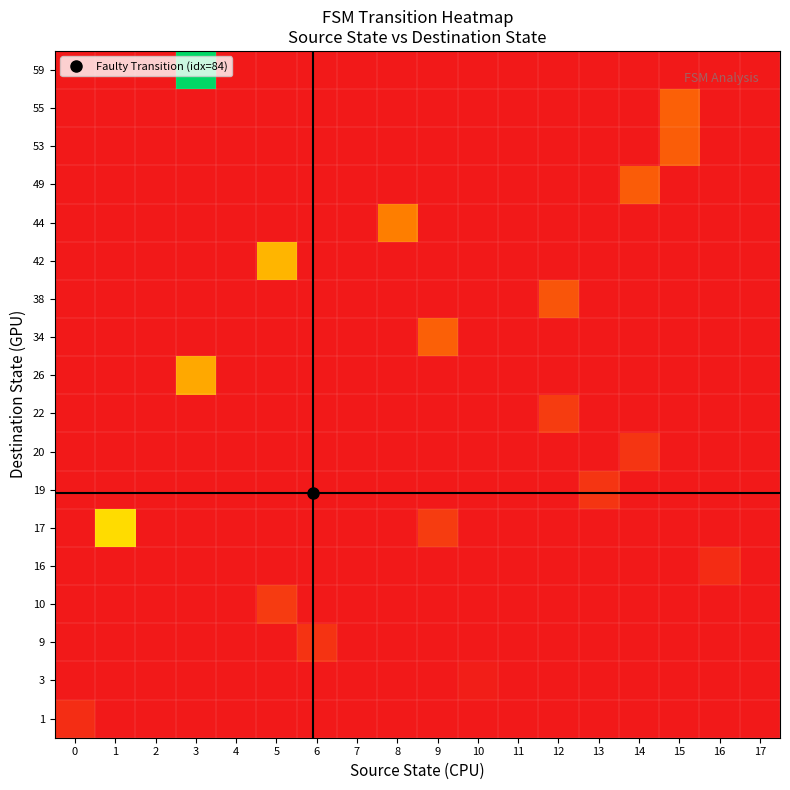

How many data points does each series have?

18